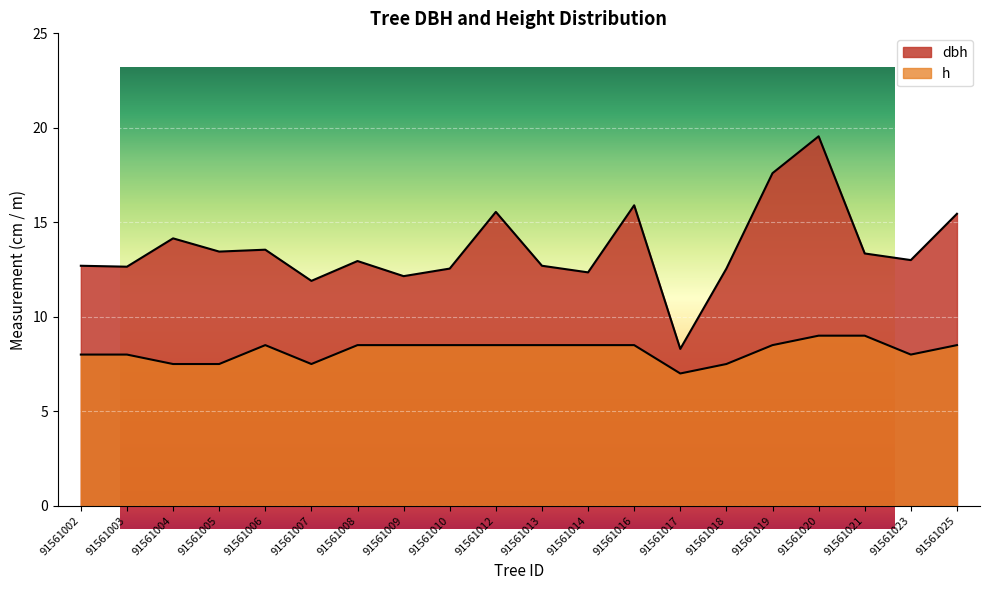

Rank the series by their average value, from highest to lowest.

dbh, h